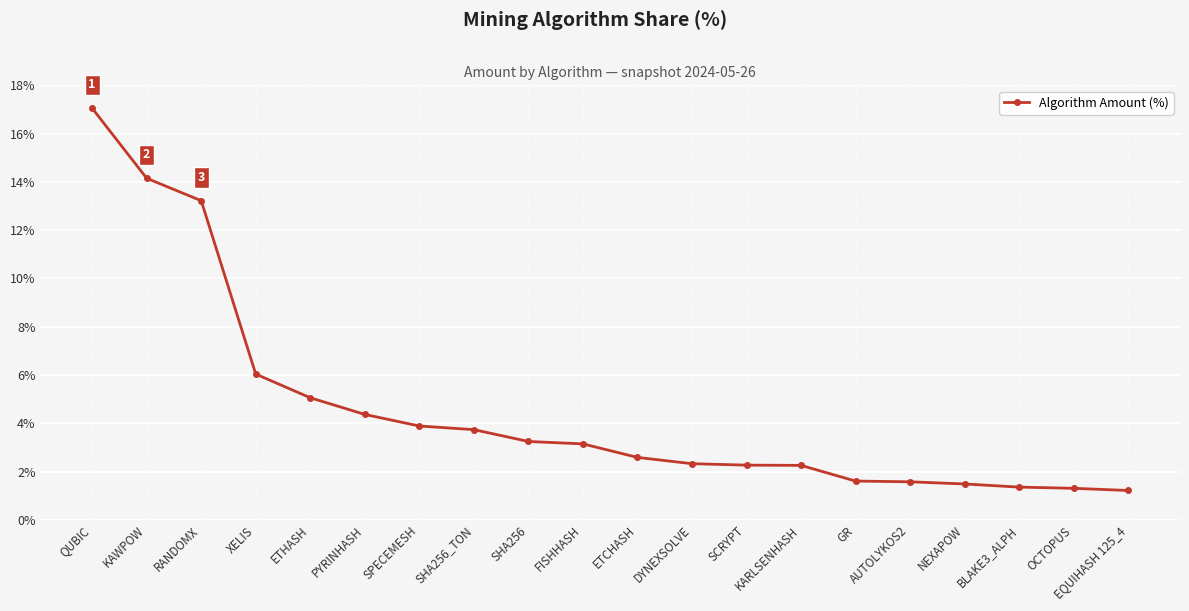

What is the maximum value shown in the chart?

17.1